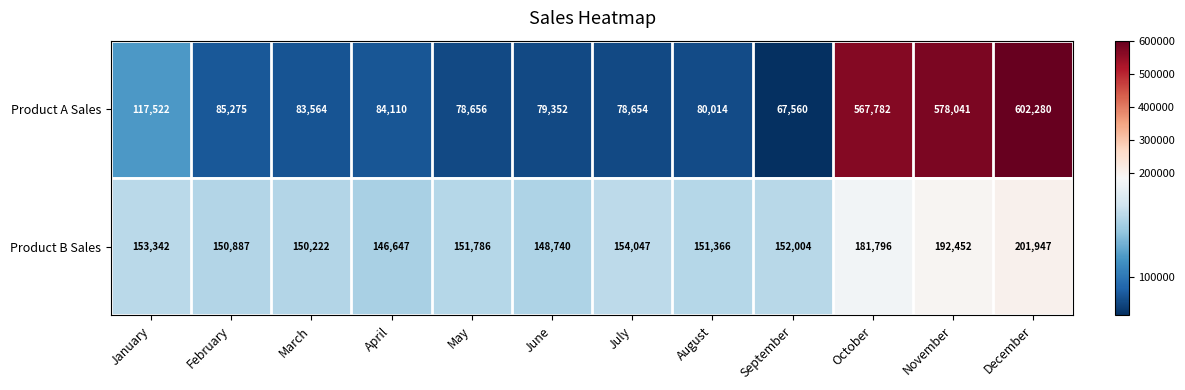

Rank the series at November from highest to lowest value.

Product A Sales, Product B Sales